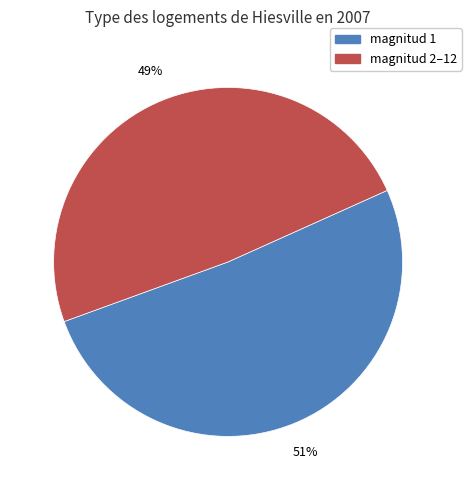

To the nearest percent, what is the average slice percentage?

50%